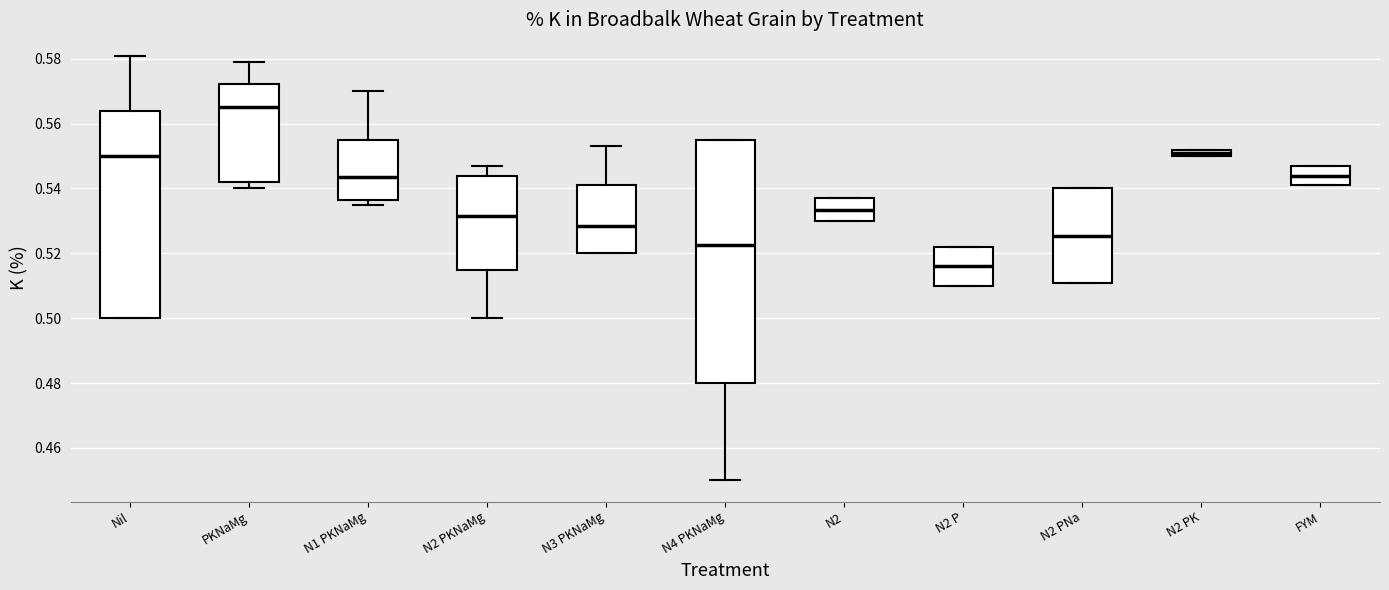

Where does the upper whisker of the box for PKNaMg end on the y-axis? The values are not printed on the chart, so give them approximately, as read against the axis.

0.580